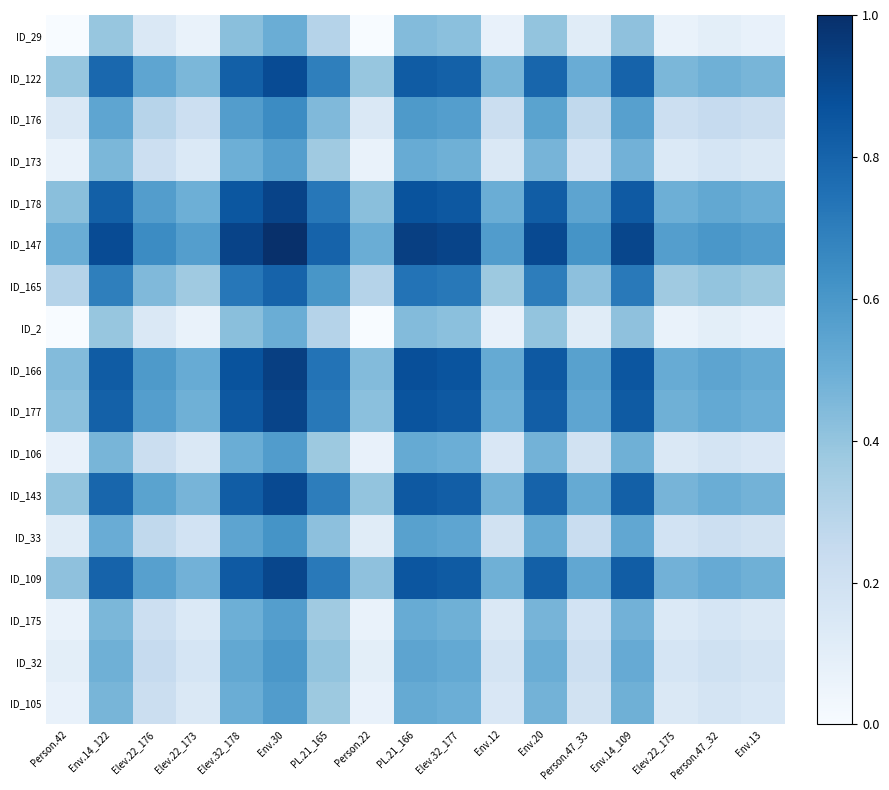

Rank the series at Person.22 from highest to lowest value.

ID_147, ID_166, ID_178, ID_177, ID_109, ID_143, ID_122, ID_165, ID_176, ID_33, ID_32, ID_105, ID_106, ID_173, ID_175, ID_29, ID_2